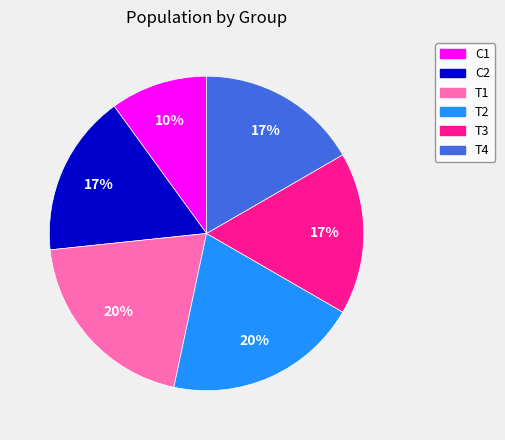

Is there any slice that represents more than half of the pie?

No